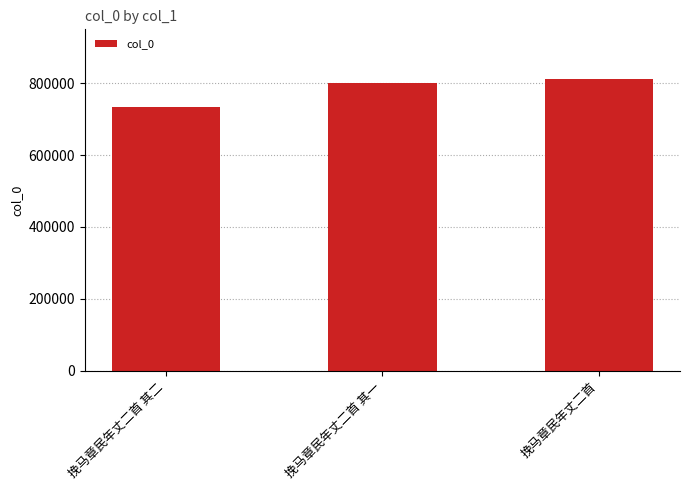

Reading left to right, extract all data points from this chart.

挽马章民年丈二首 其二=734046	挽马章民年丈二首 其一=799828	挽马章民年丈二首=812976